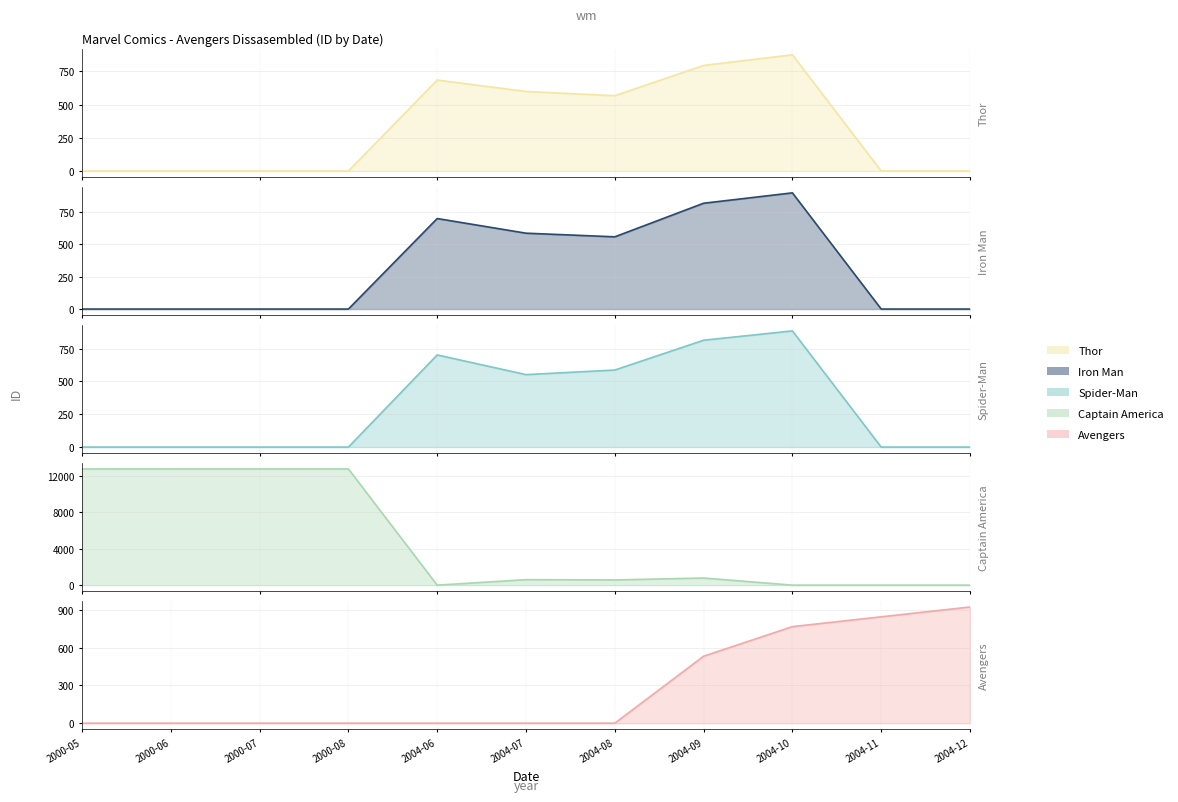

How many lines are shown in the chart?

5